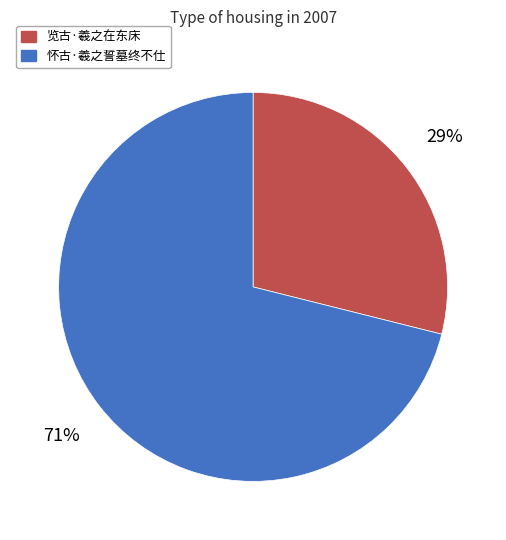

Is there a majority slice in this chart?

Yes